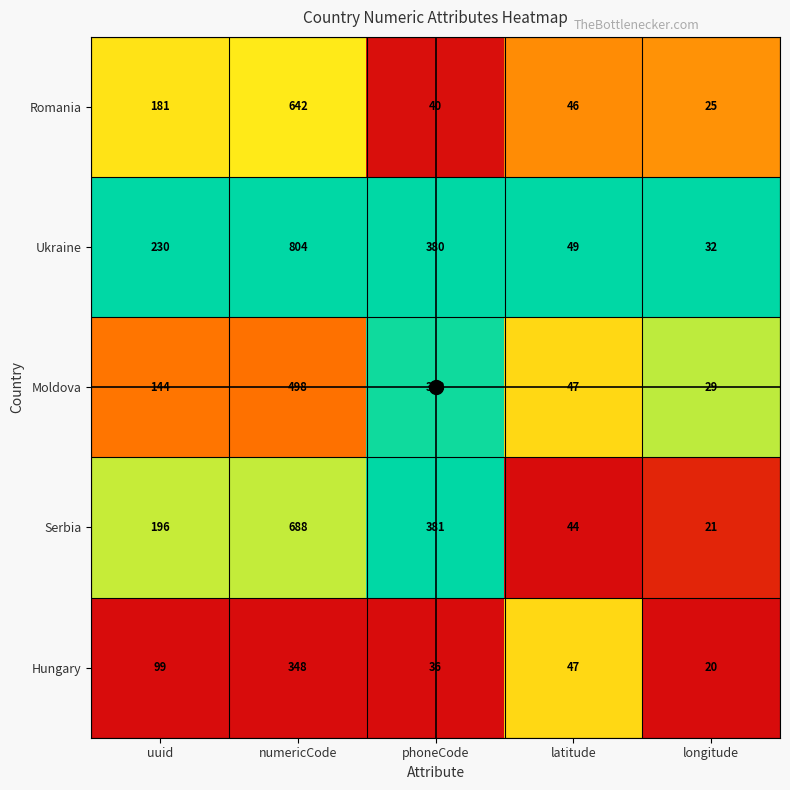

At which category is the sum across all series the highest?

numericCode